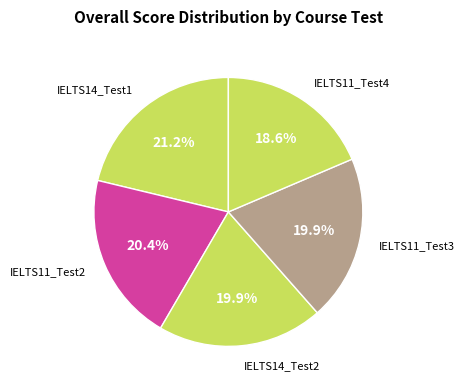

What is the smallest slice in the pie chart?

IELTS11_Test4